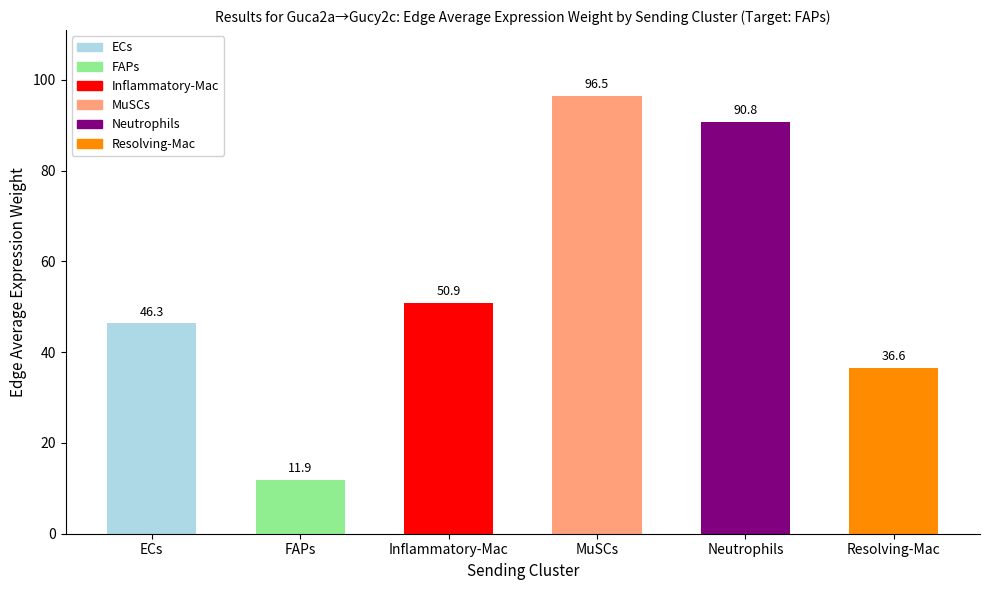

How many categories are shown in the chart?

6